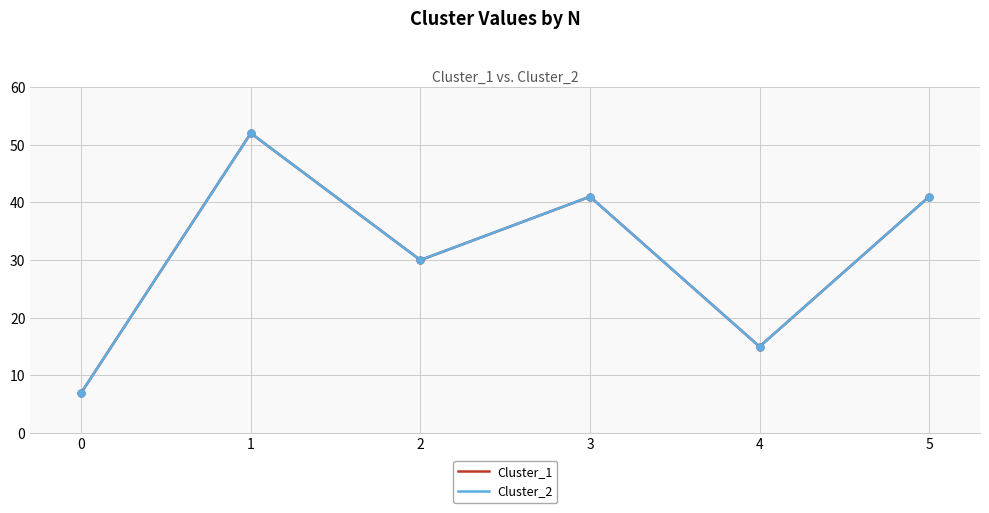

Rank the series at 4 from highest to lowest value.

Cluster_1, Cluster_2